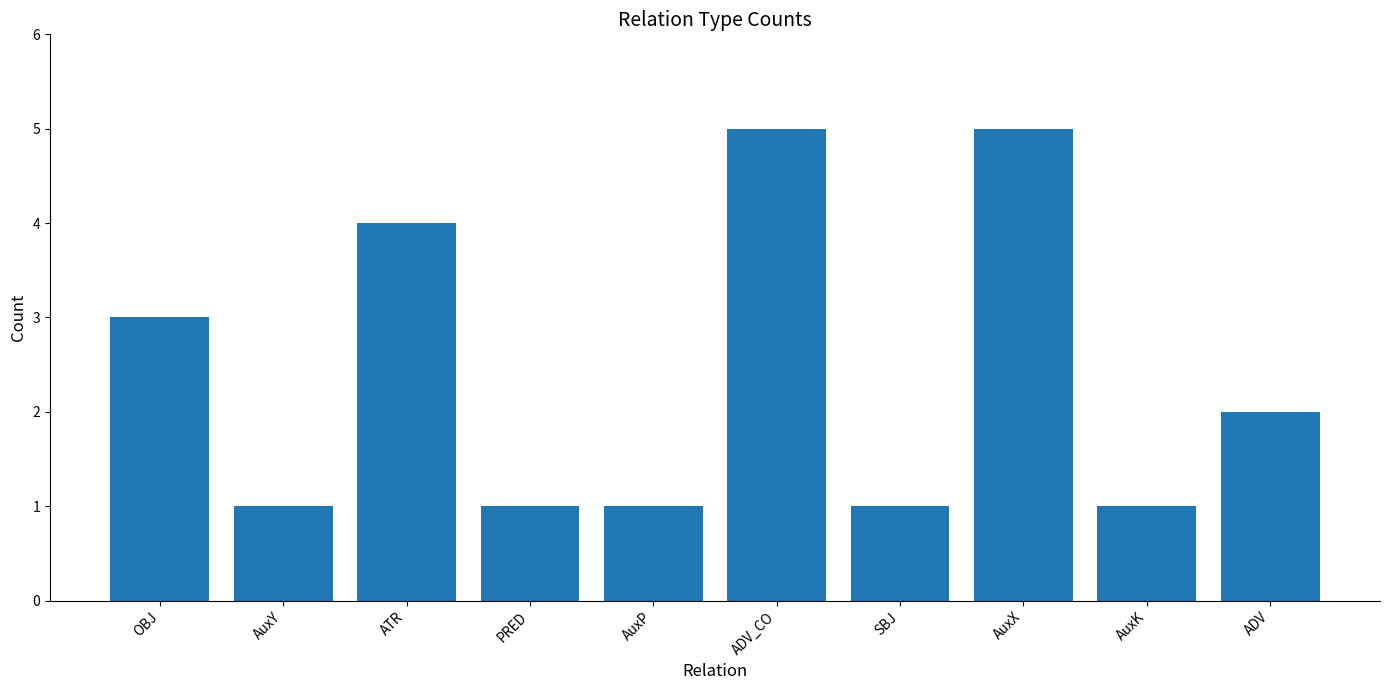

Between OBJ and PRED, which is larger?

OBJ